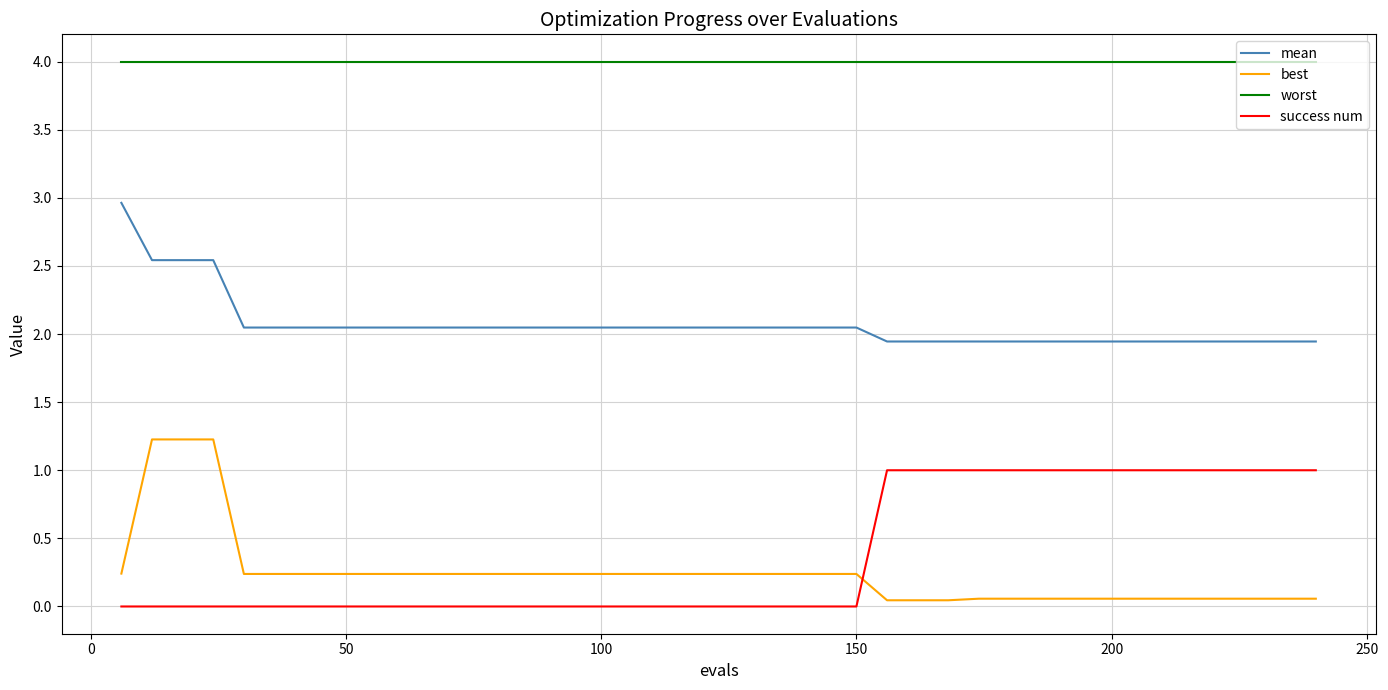

What is the maximum value for best?

1.2